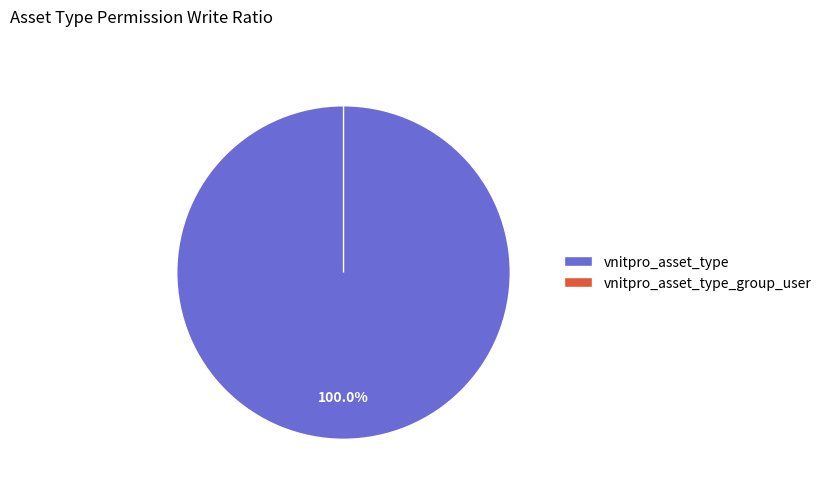

What is the smallest slice in the pie chart?

vnitpro_asset_type_group_user